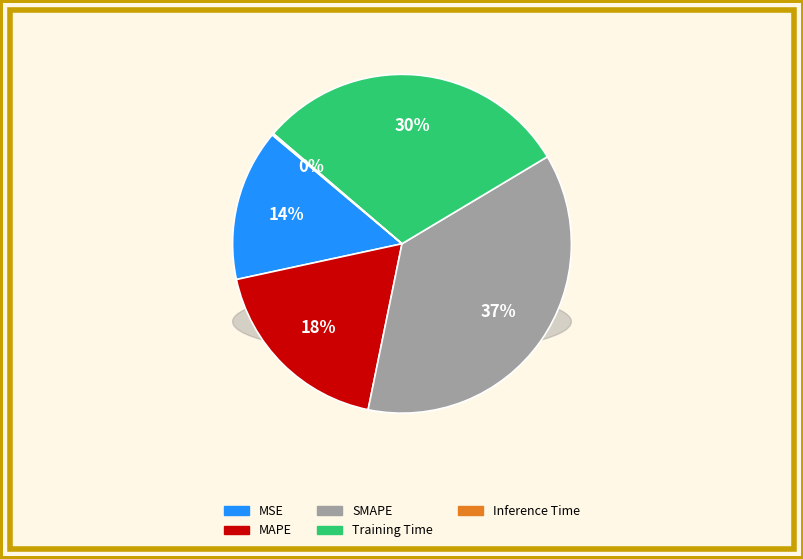

To the nearest percent, what is the difference between the Training Time and MSE slice percentages?

16%